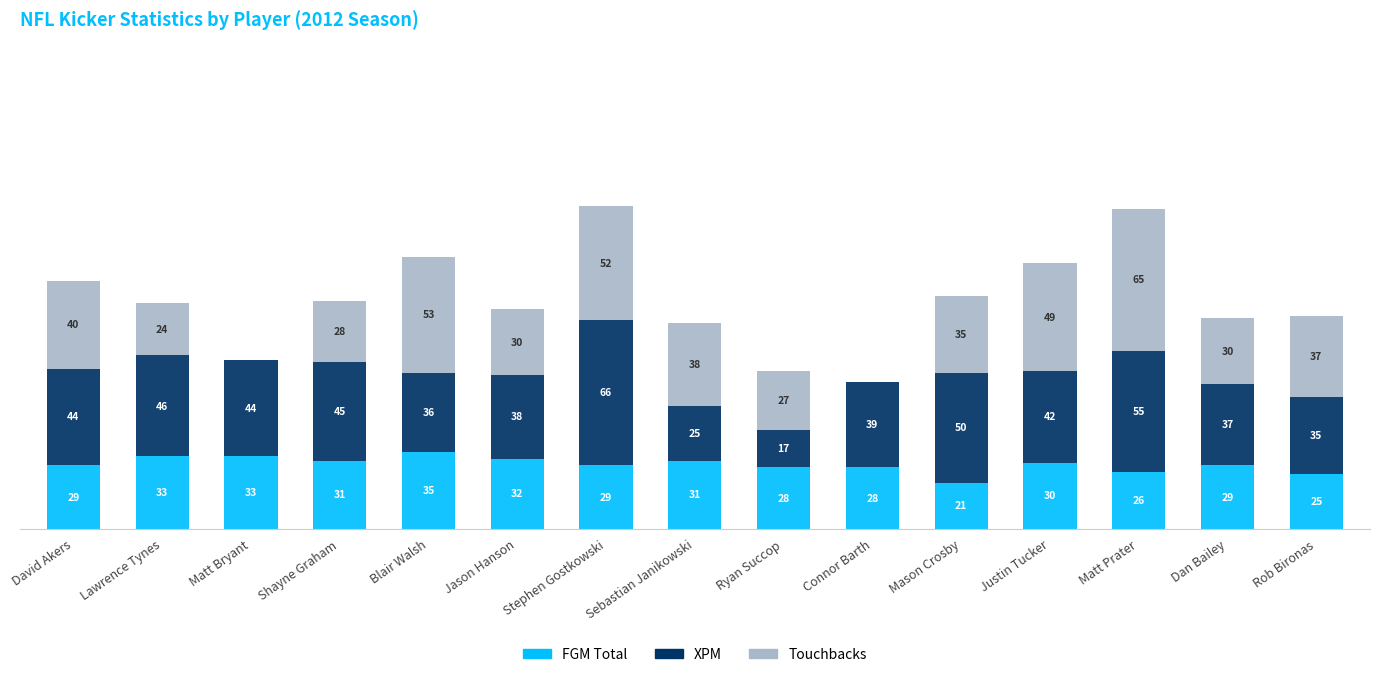

Which category has the highest value in the FGM Total series?

Blair Walsh